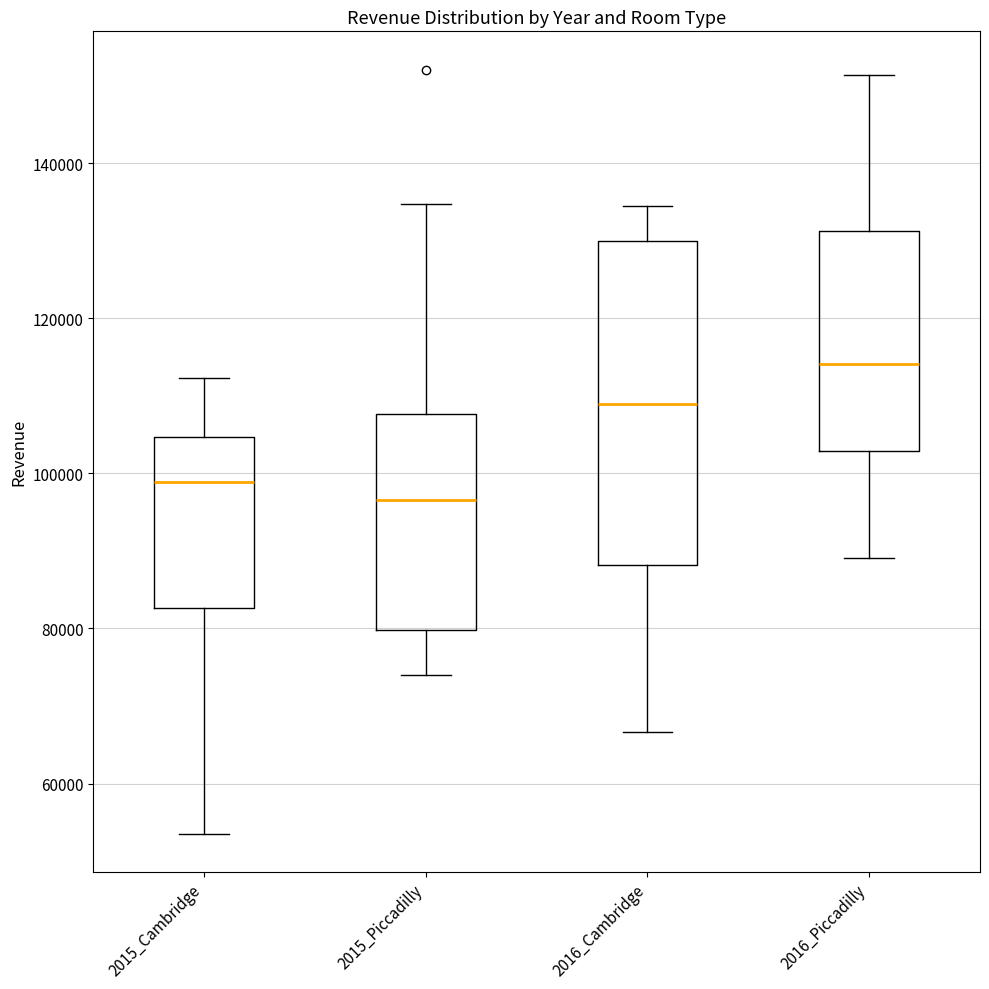

Where does the upper whisker of the box for 2015_Cambridge end on the y-axis? The values are not printed on the chart, so give them approximately, as read against the axis.

112000